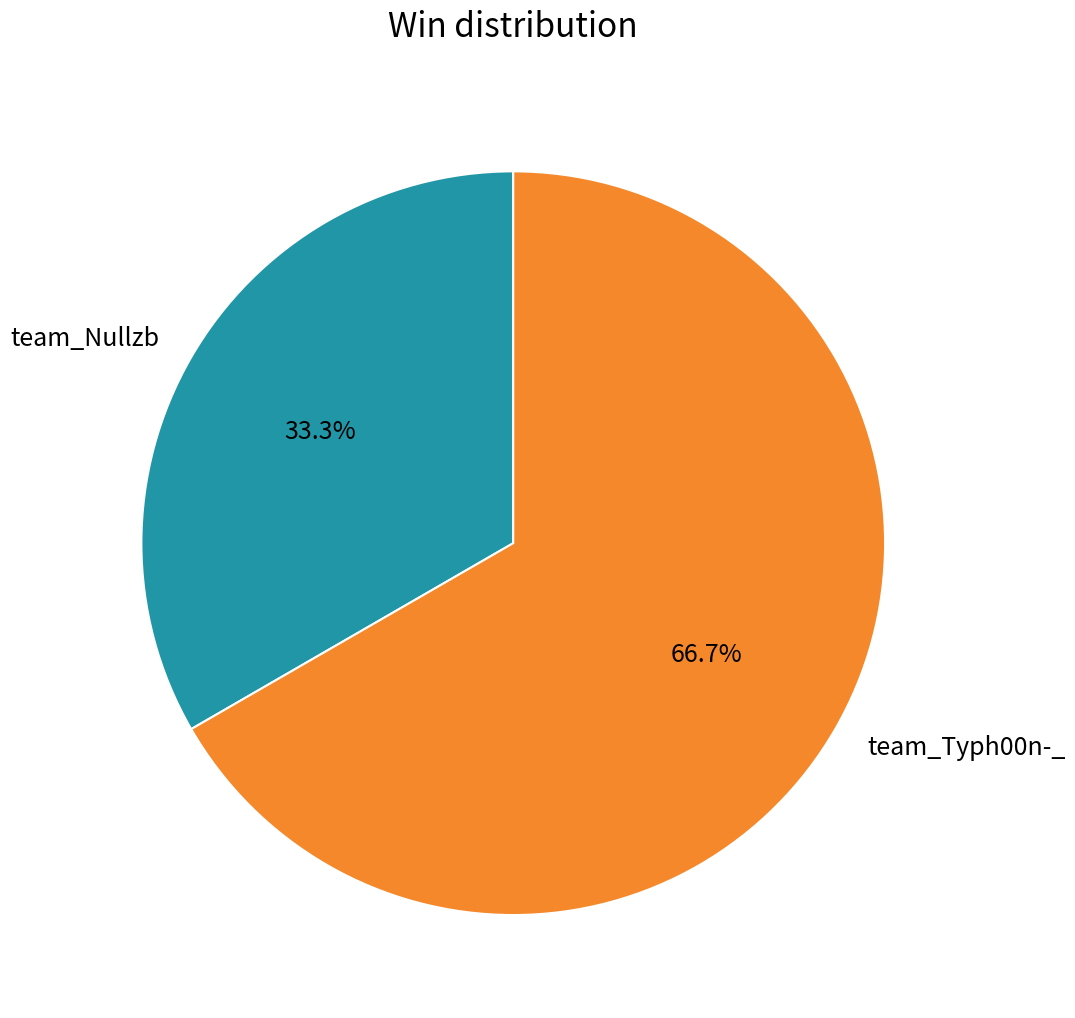

Is team_Nullzb the majority of the pie?

No